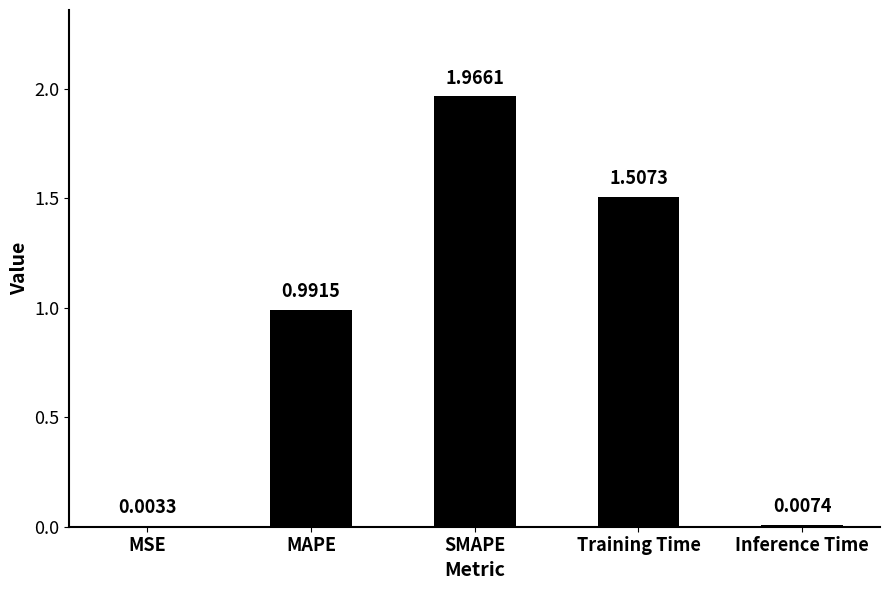

Are the bars horizontal?

No